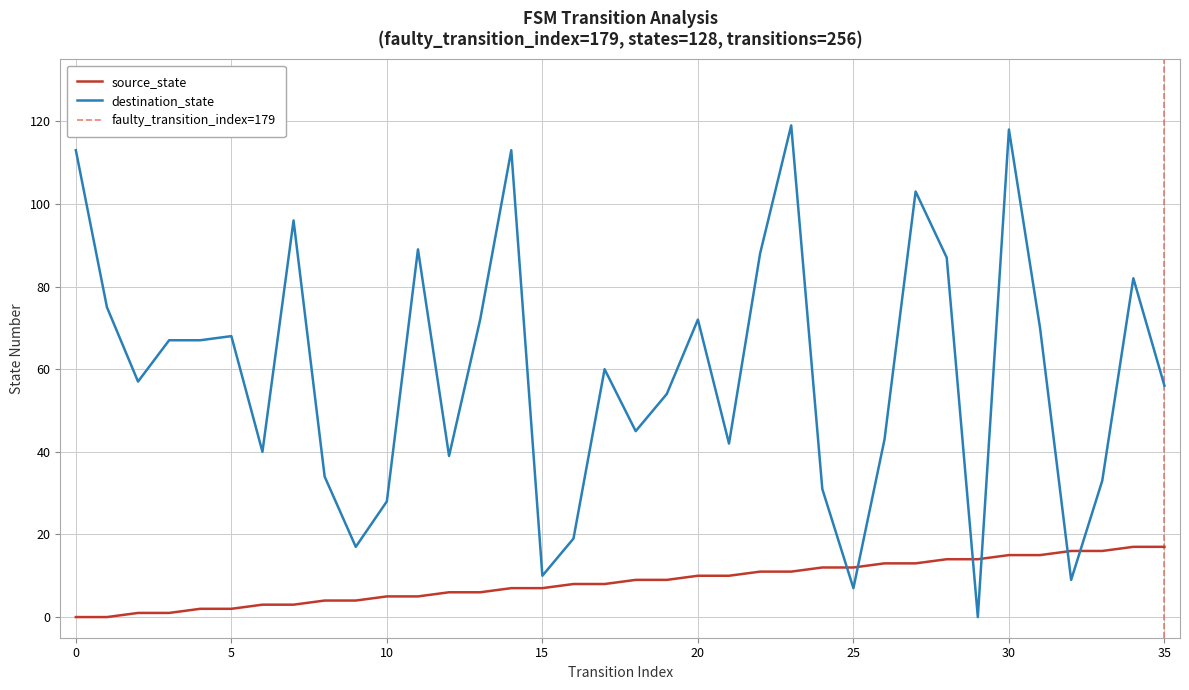

True or false: source_state and destination_state cross at least once.

True